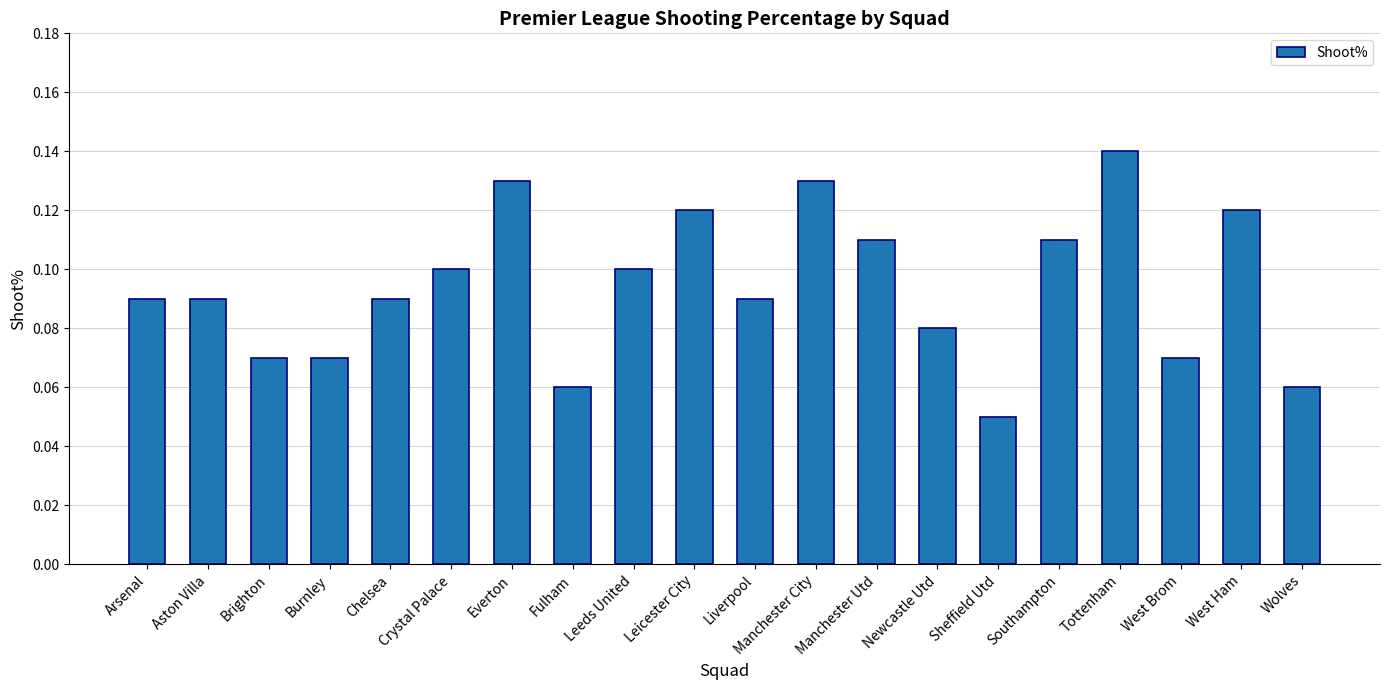

Where is the data nearest to the value 0?

Sheffield Utd